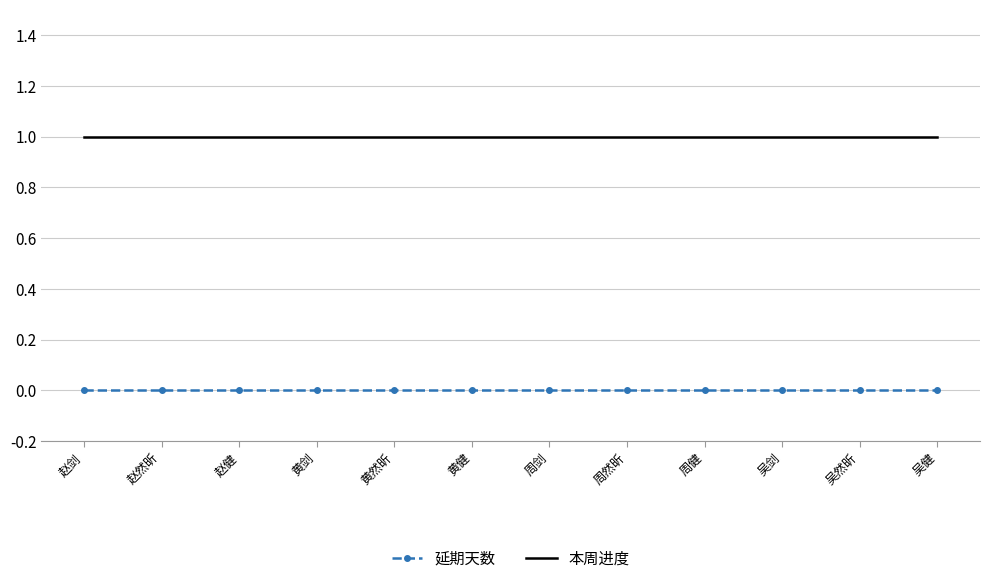

What position from the left is 黄健?

6